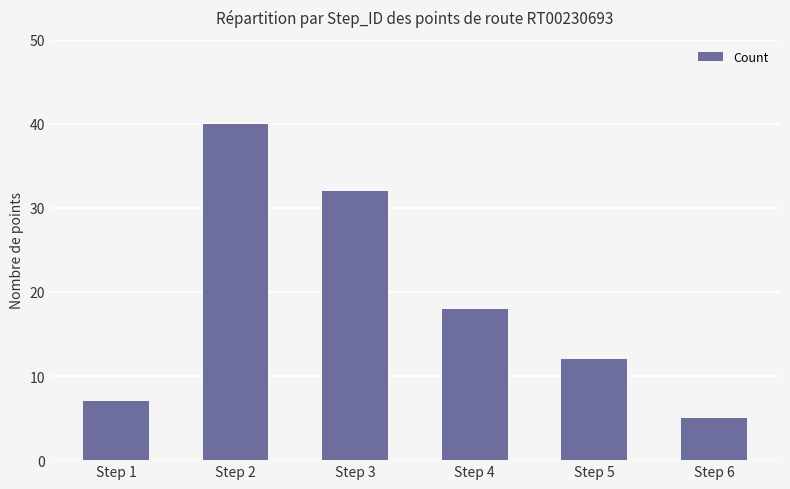

True or false: the data shows 8 at Step 6.

False